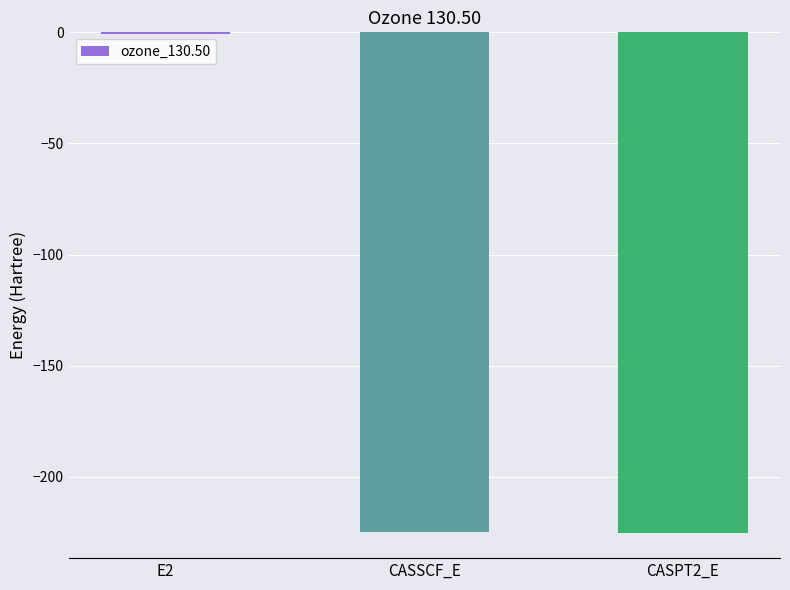

What is the greatest value displayed?

-0.7